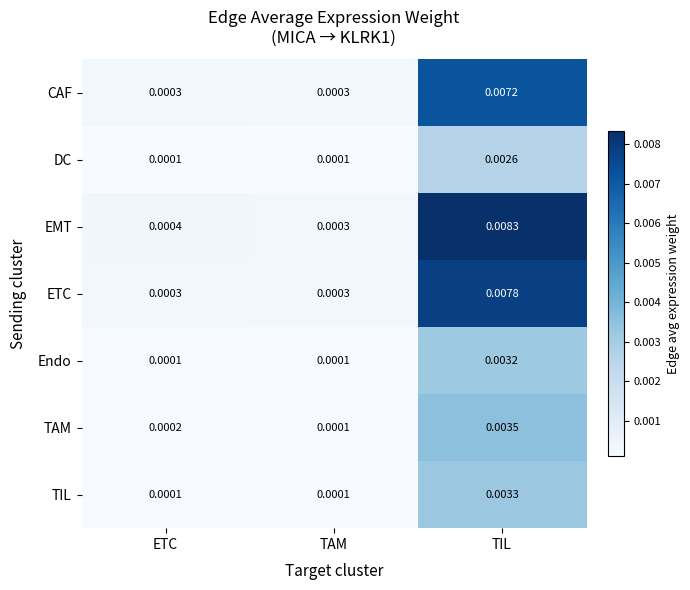

Which series has the largest total across all categories?

EMT